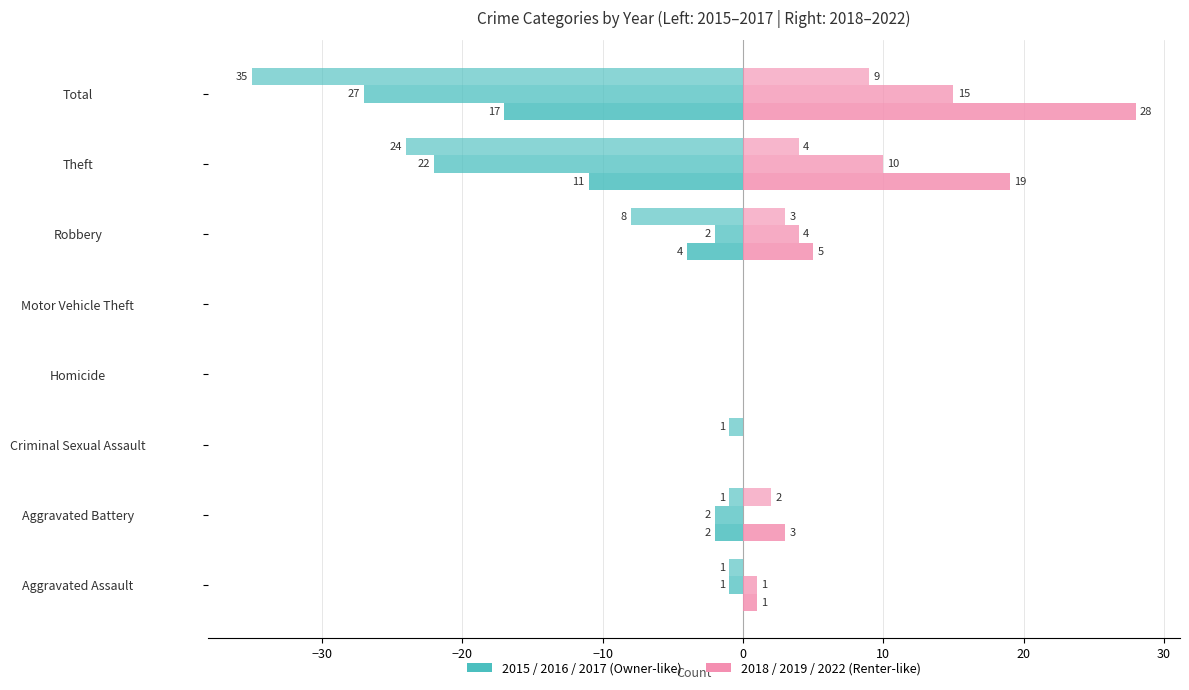

What is the value of the 2019 bar at the 6th from the left?

4